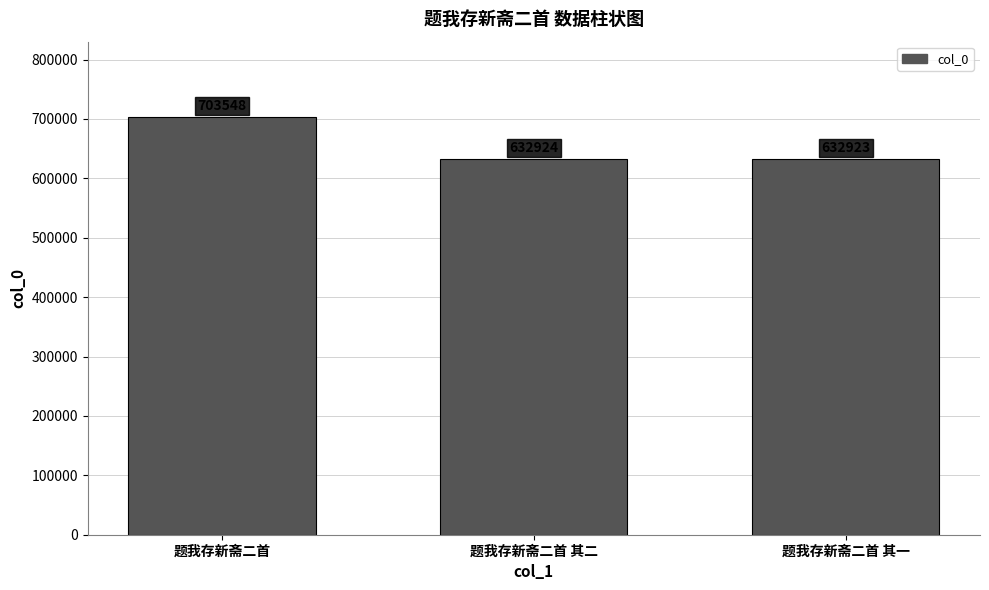

What is the label of the 2nd bar from the left?

题我存新斋二首 其二